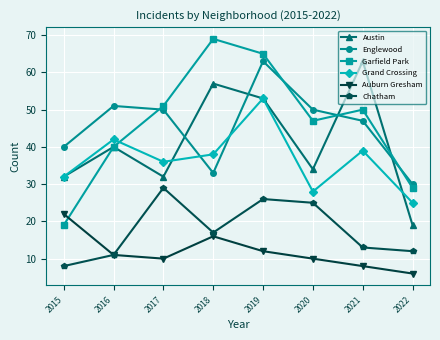

Does the chart have visible grid lines?

Yes